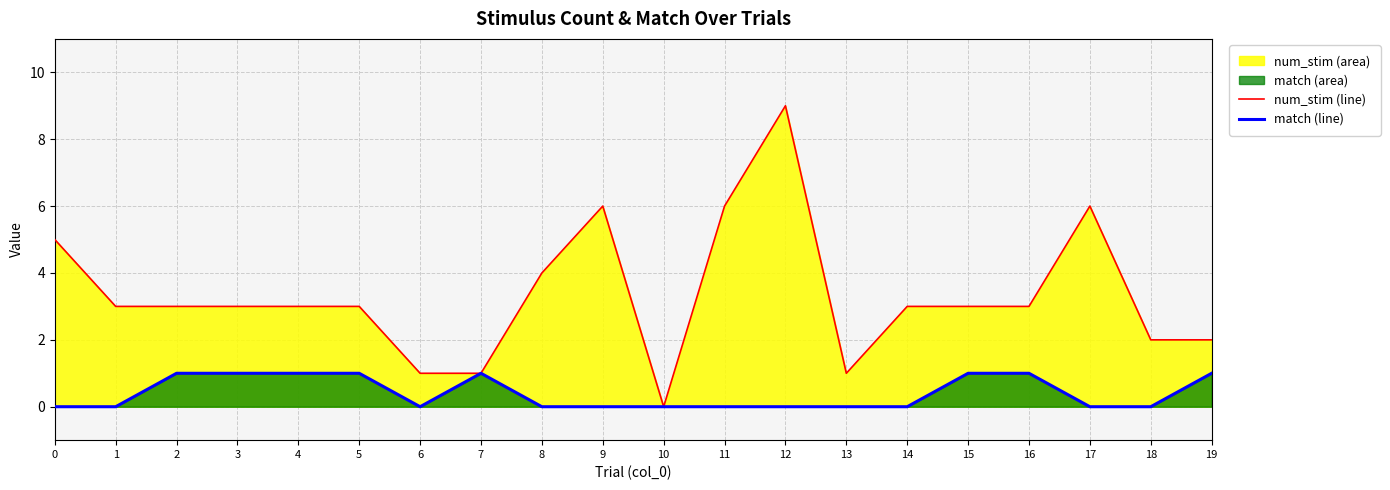

True or false: match (line) and num_stim (line) cross at least once.

False